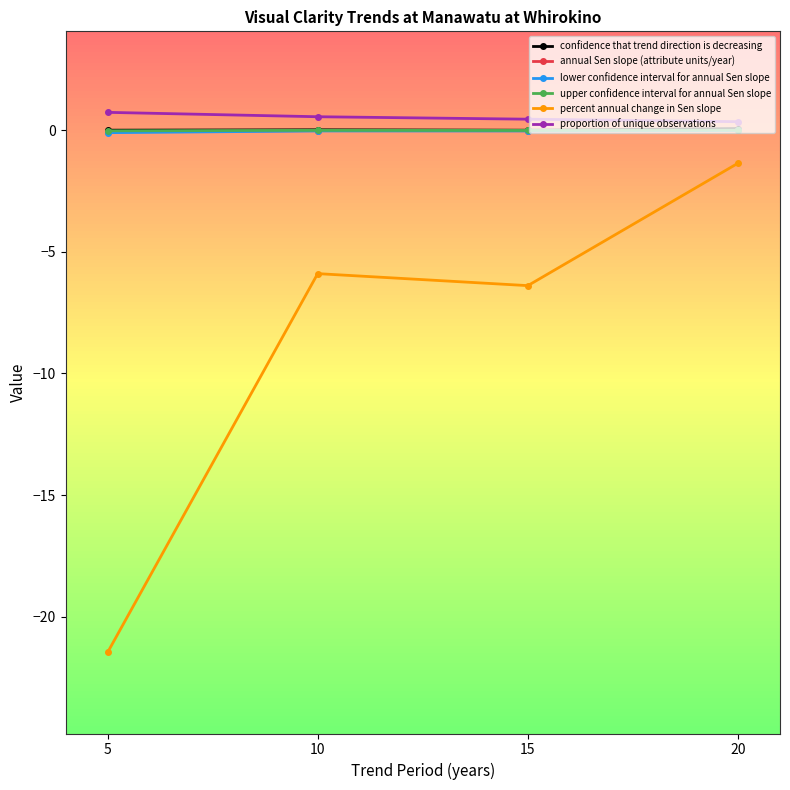

What is the total value across all series at 15?

-6.0